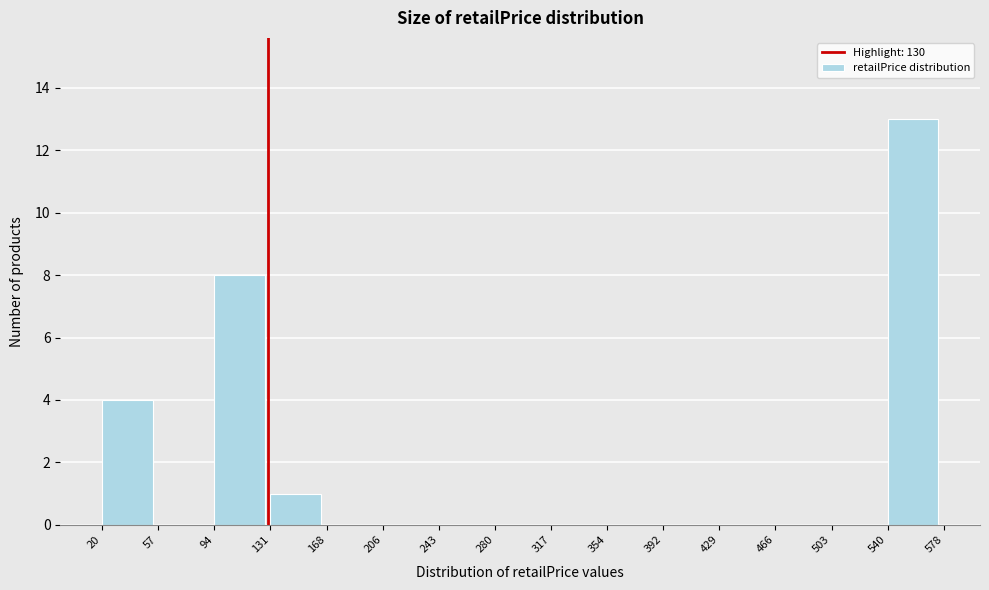

How tall is the bar that spans 540 to 578 on the x-axis? The values are not printed on the chart, so give them approximately, as read against the axis.

13